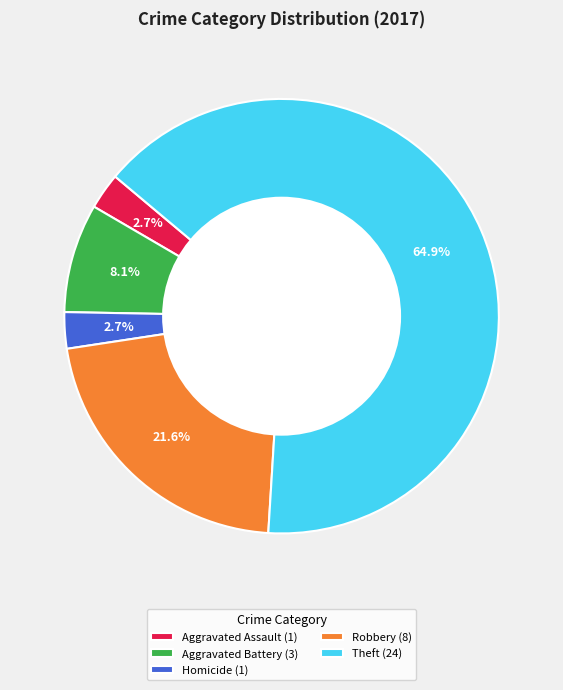

Between Aggravated Battery (3) and Robbery (8), which is larger?

Robbery (8)